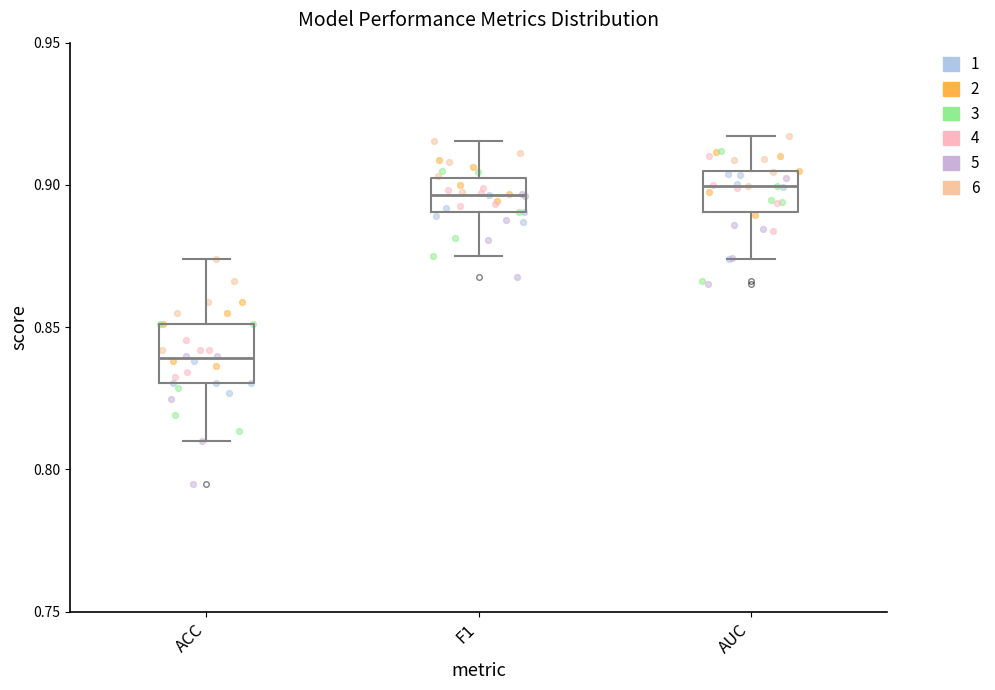

Which box has the lowest median line?

ACC